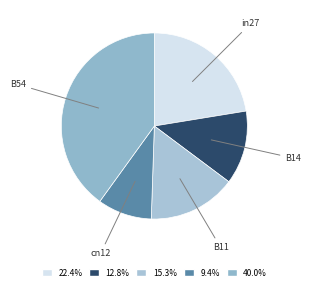

Between B54 and cn12, which is larger?

B54